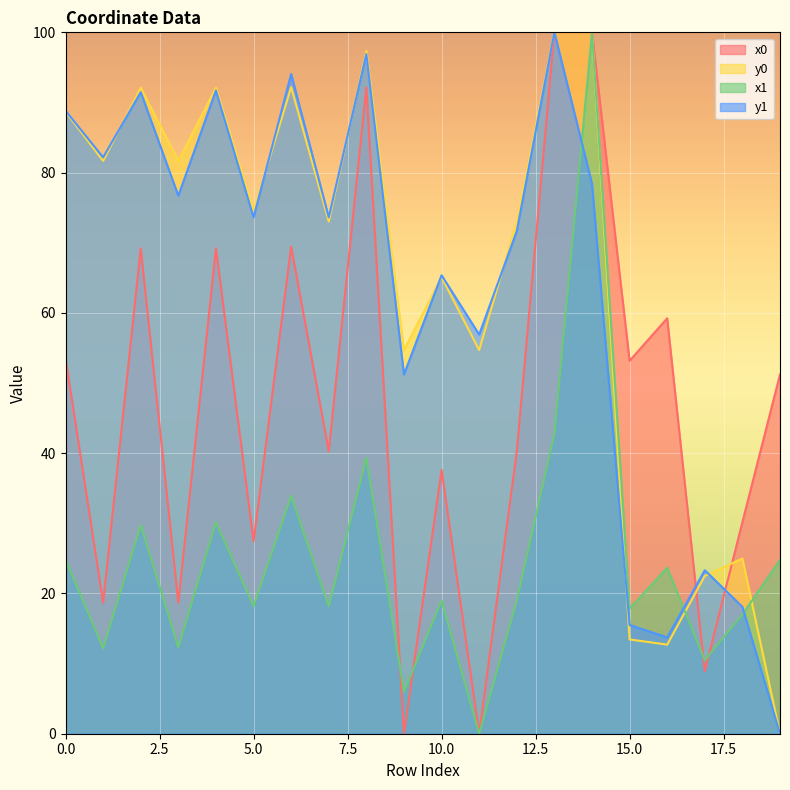

What is the difference between the maximum and minimum values in the y0 series?

100.0